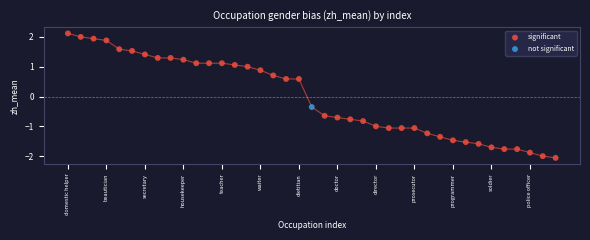

What are all the series names shown in the legend?

significant, not significant